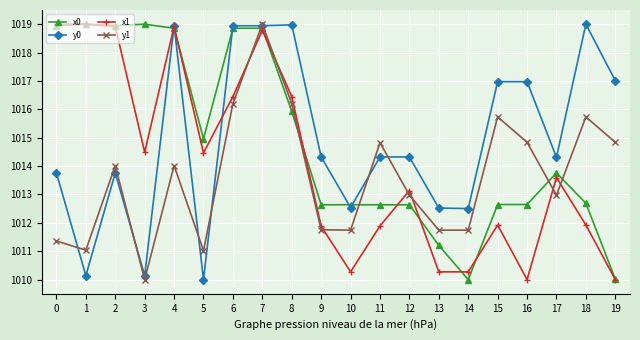

Rank the series at 15 from highest to lowest value.

y0, y1, x0, x1